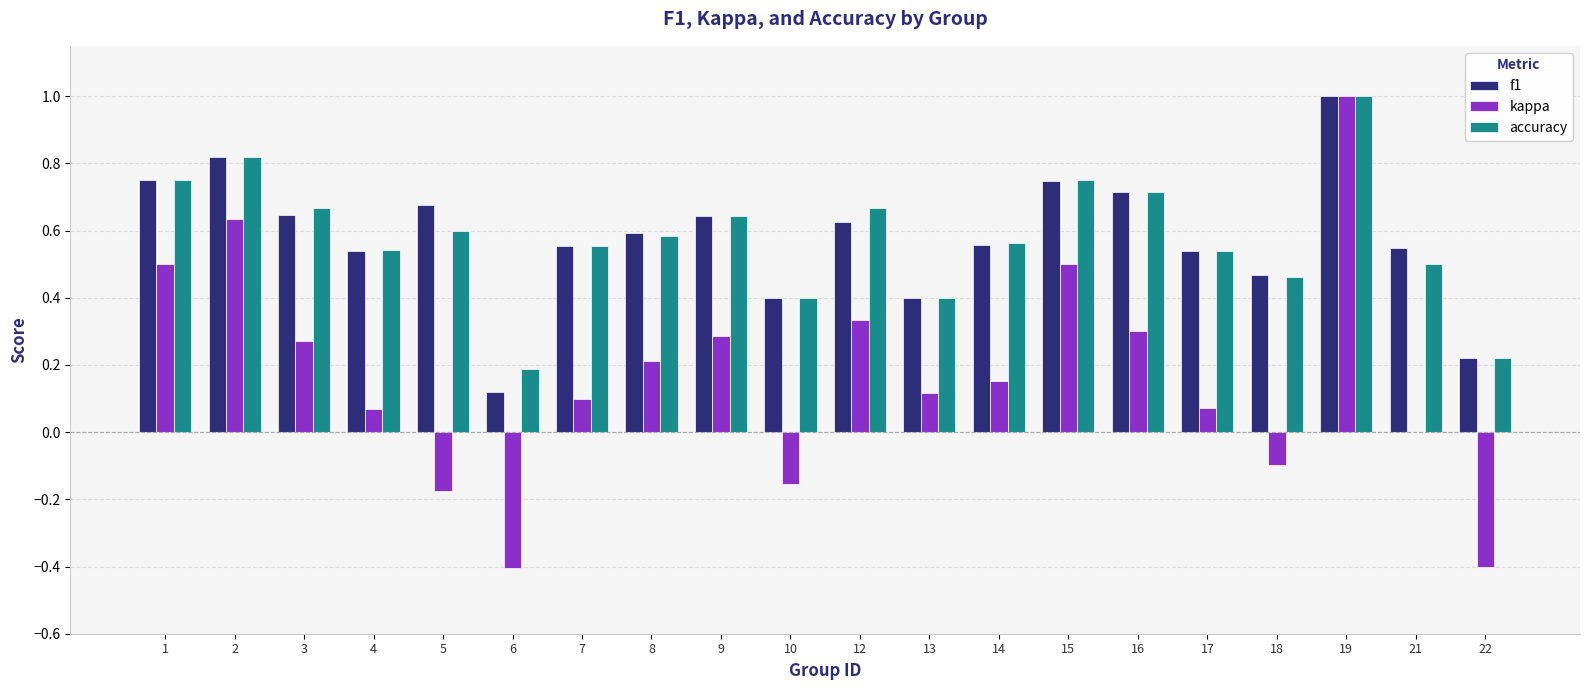

The f1 series shows 0.4 at 1. True or false?

False